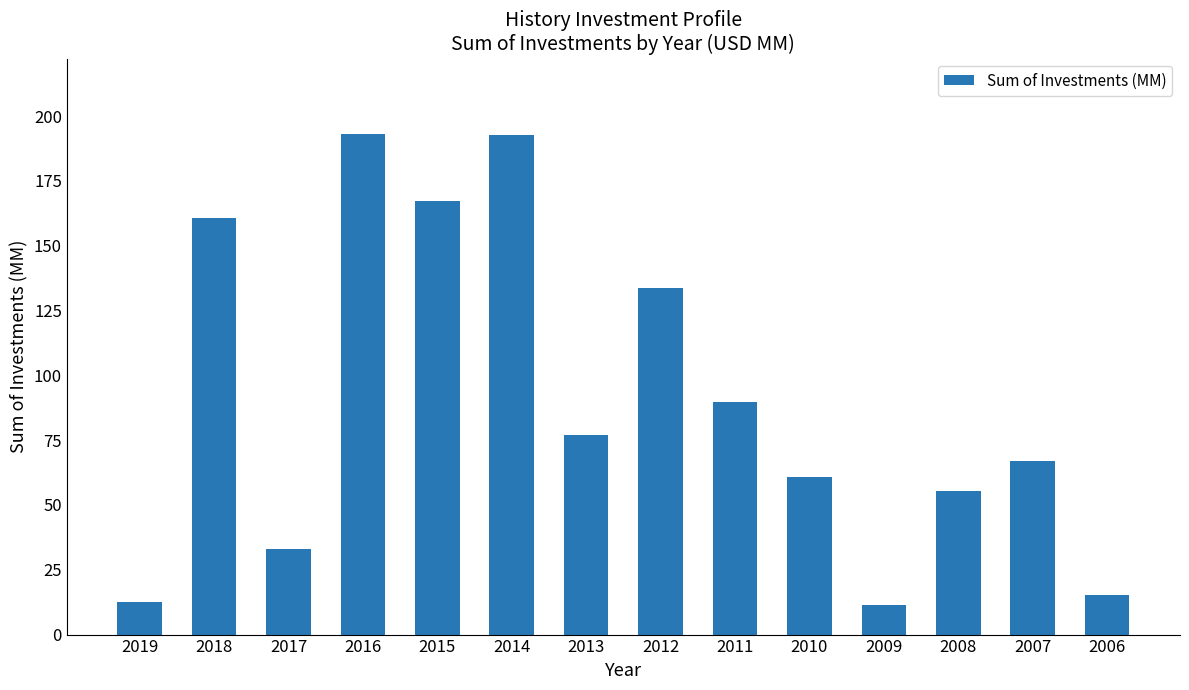

What is the difference between the maximum and second lowest values?

180.6